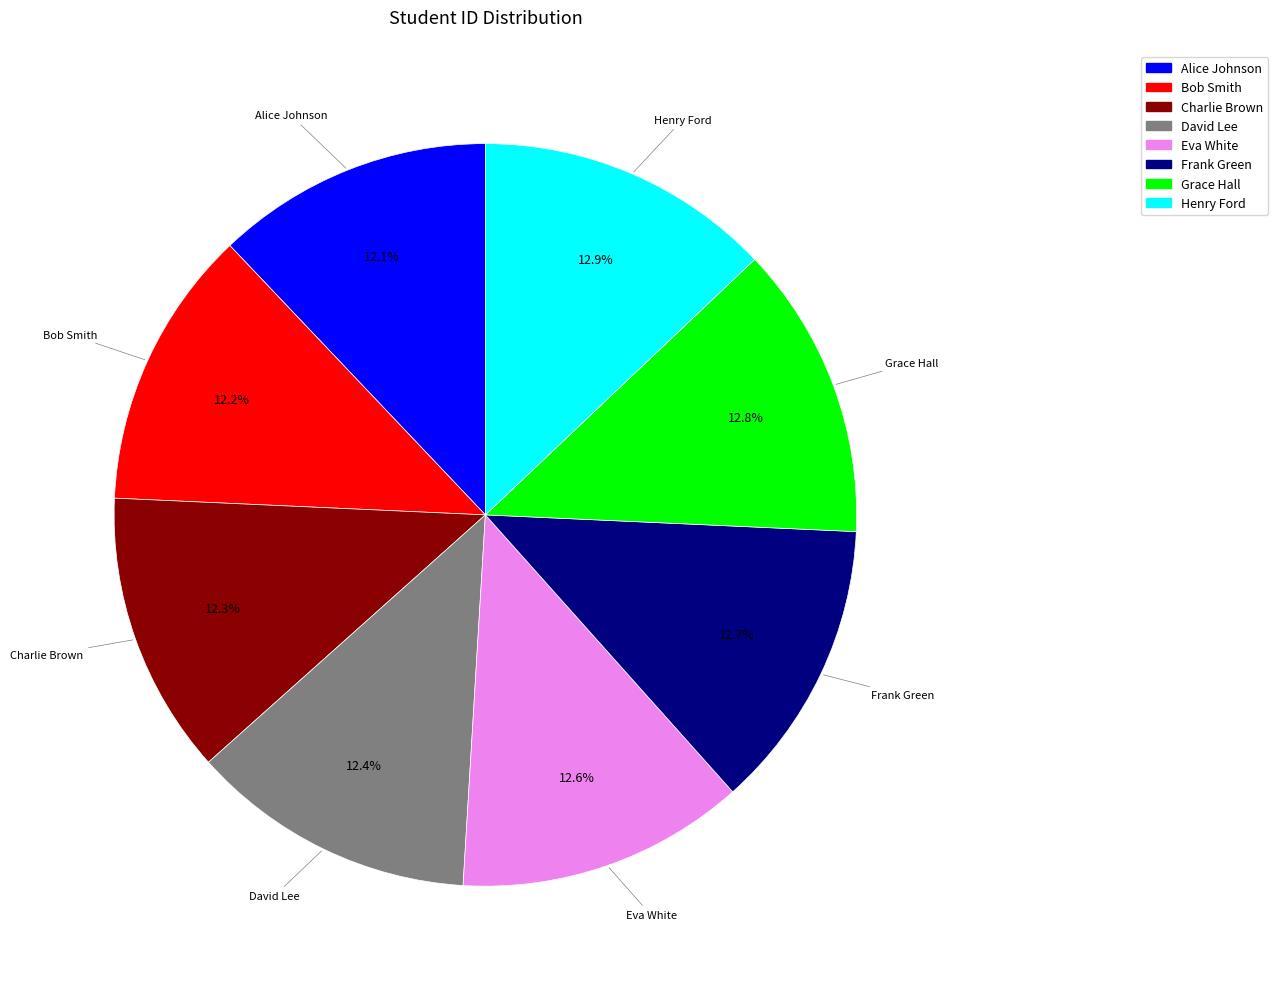

Is David Lee the majority of the pie?

No